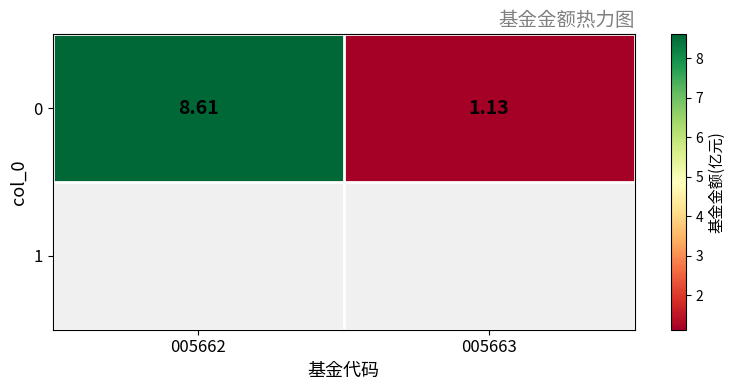

Rank the categories by value from highest to lowest.

005662, 005663